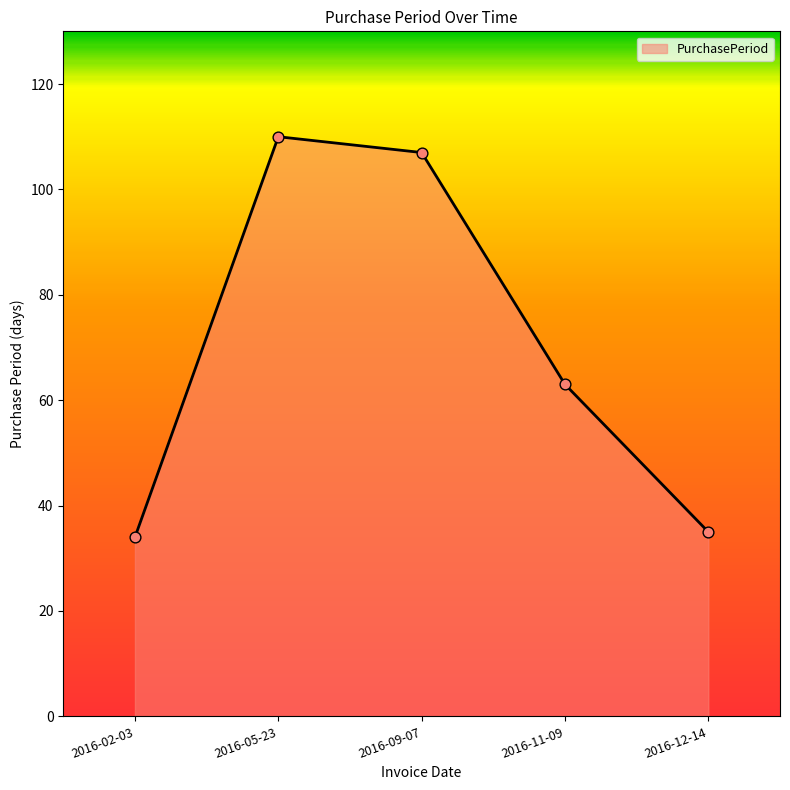

Which has a higher value, 2016-11-09 or 2016-02-03?

2016-11-09